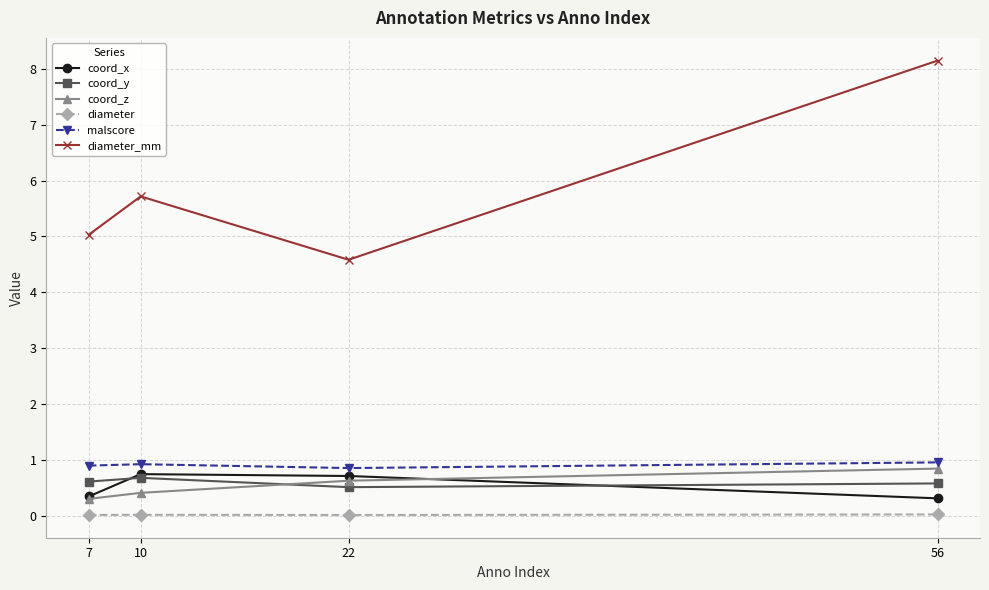

In coord_y, how many points are higher than both neighbors (excluding endpoints)?

1